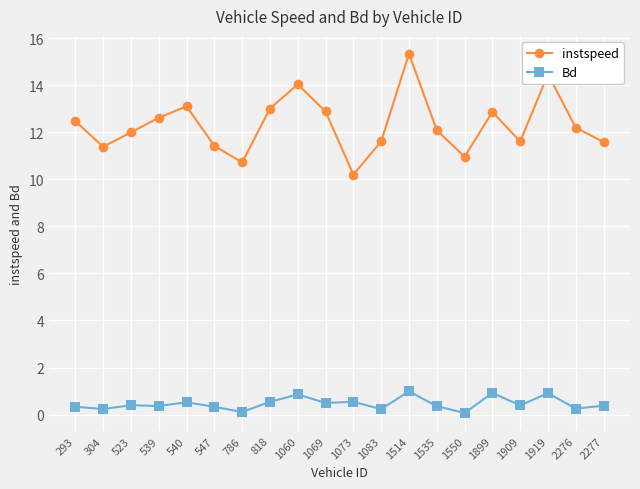

At which category is the sum across all series the highest?

1514